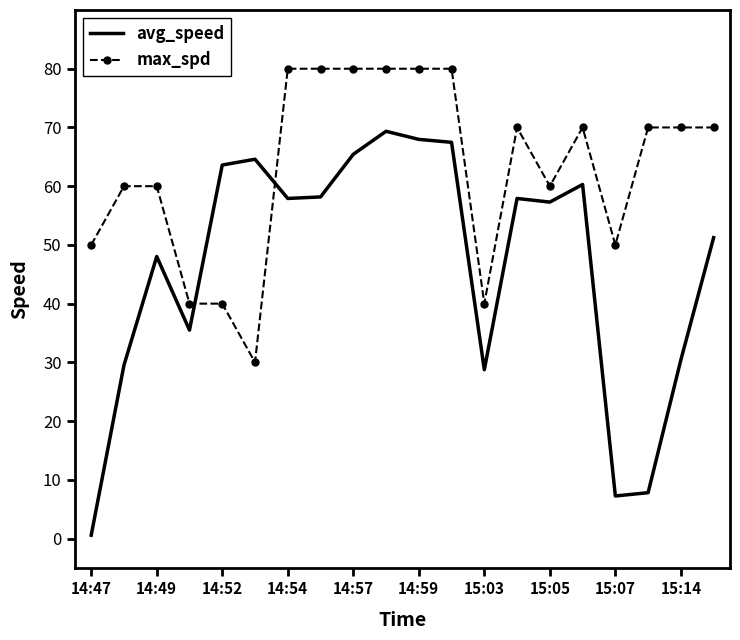

Rank the series by their average value, from lowest to highest.

avg_speed, max_spd